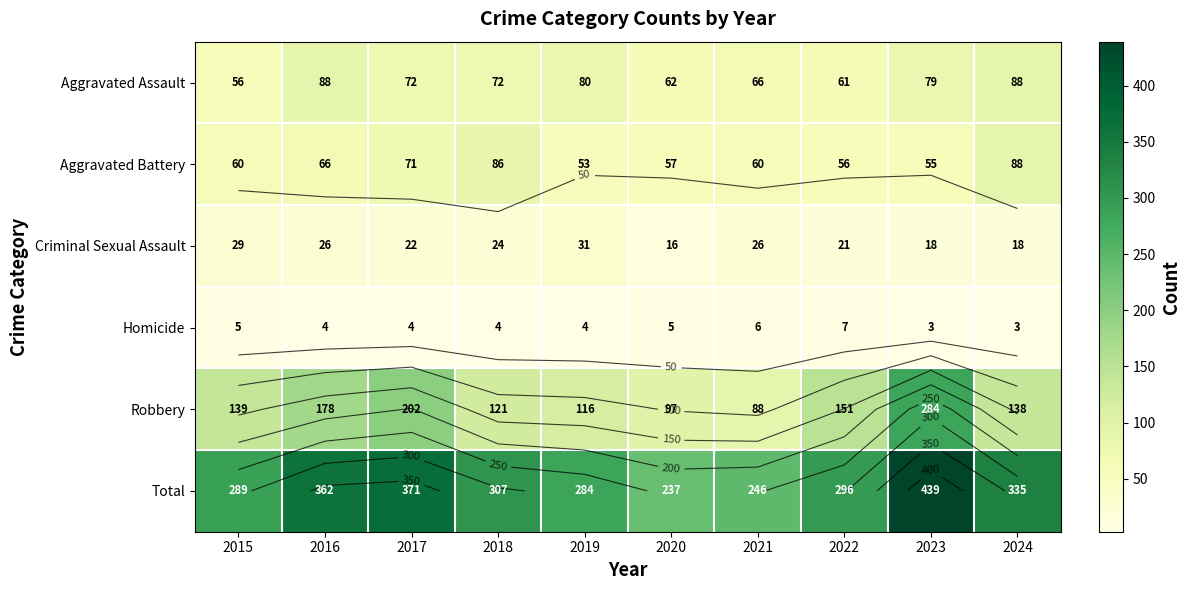

How many data points in Aggravated Assault are above 72?

4